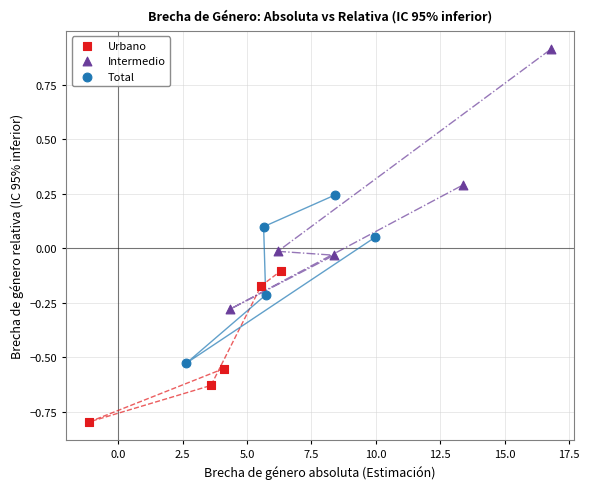

Which series contains the highest Y value?

Intermedio